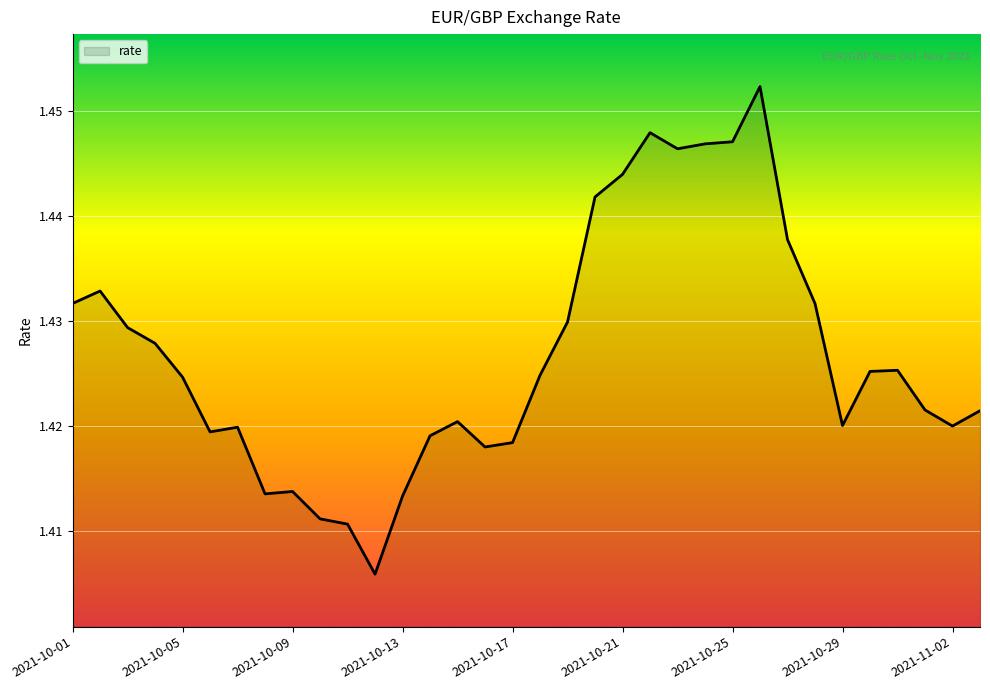

Reading right to left, extract all data points from this chart.

2021-11-03=1.4	2021-11-02=1.4	2021-11-01=1.4	2021-10-31=1.4	2021-10-30=1.4	2021-10-29=1.4	2021-10-28=1.4	2021-10-27=1.4	2021-10-26=1.5	2021-10-25=1.4	2021-10-24=1.4	2021-10-23=1.4	2021-10-22=1.4	2021-10-21=1.4	2021-10-20=1.4	2021-10-19=1.4	2021-10-18=1.4	2021-10-17=1.4	2021-10-16=1.4	2021-10-15=1.4	2021-10-14=1.4	2021-10-13=1.4	2021-10-12=1.4	2021-10-11=1.4	2021-10-10=1.4	2021-10-09=1.4	2021-10-08=1.4	2021-10-07=1.4	2021-10-06=1.4	2021-10-05=1.4	2021-10-04=1.4	2021-10-03=1.4	2021-10-02=1.4	2021-10-01=1.4